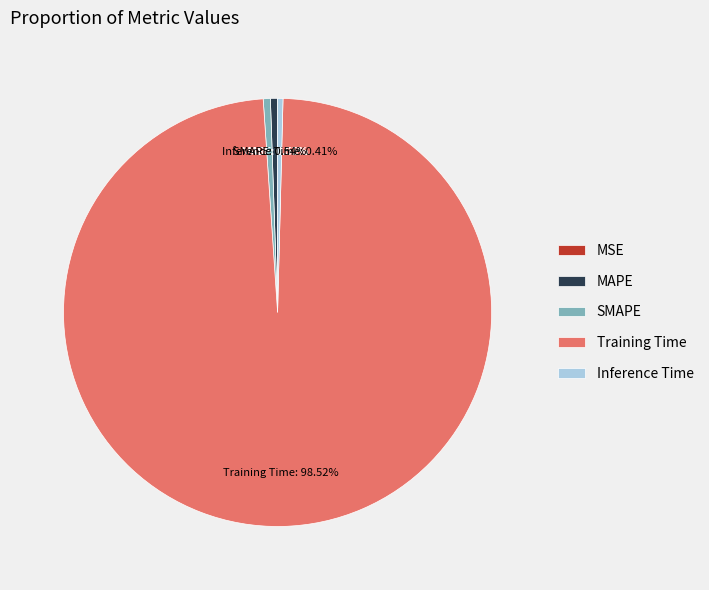

What percentage is the SMAPE slice, to the nearest percent?

1%